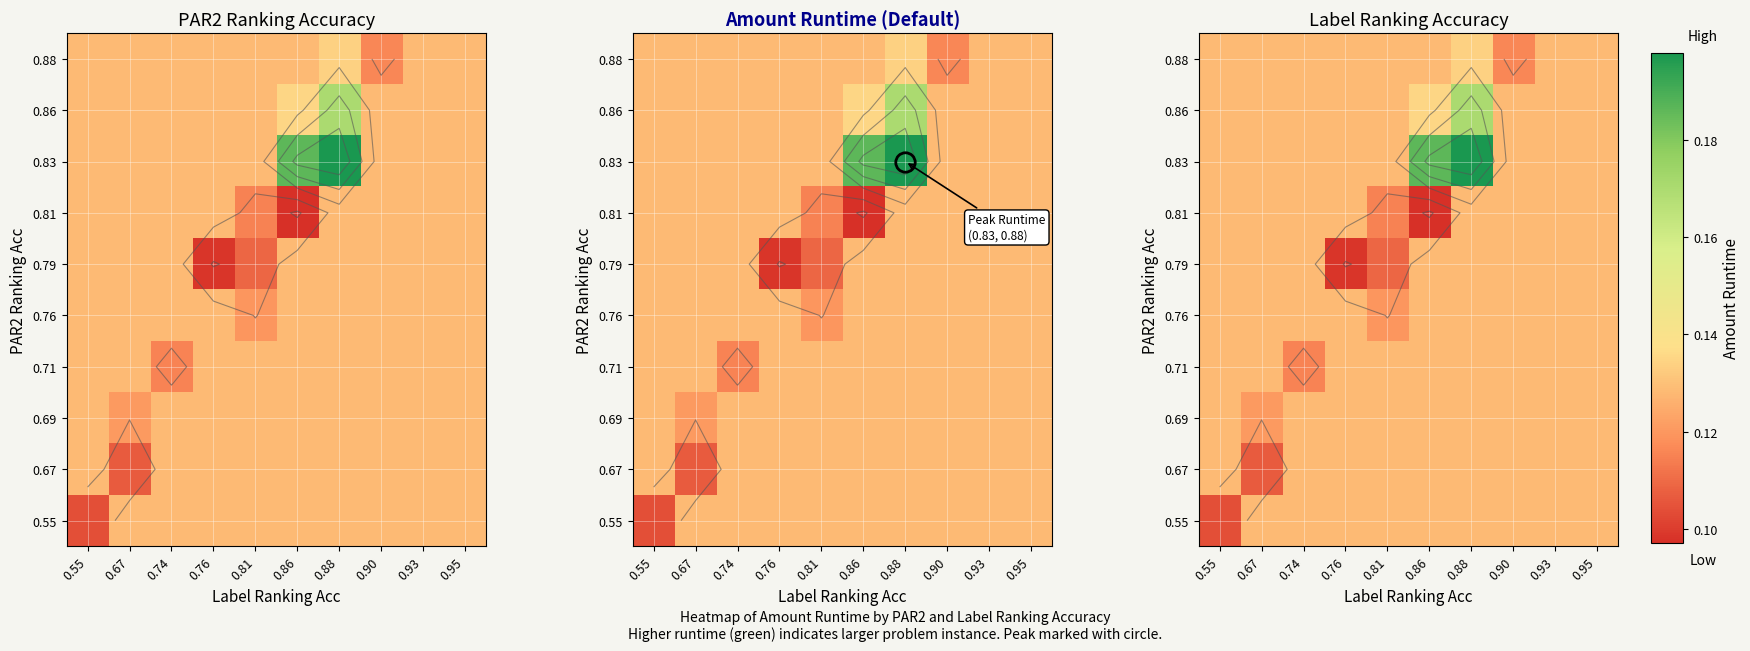

Which category has the highest value across all series?

0.88